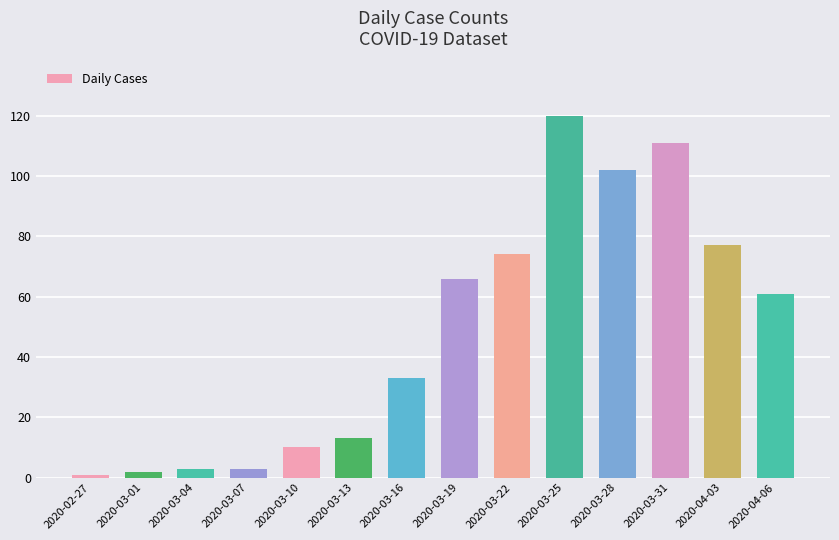

What is the sum of all values?

676